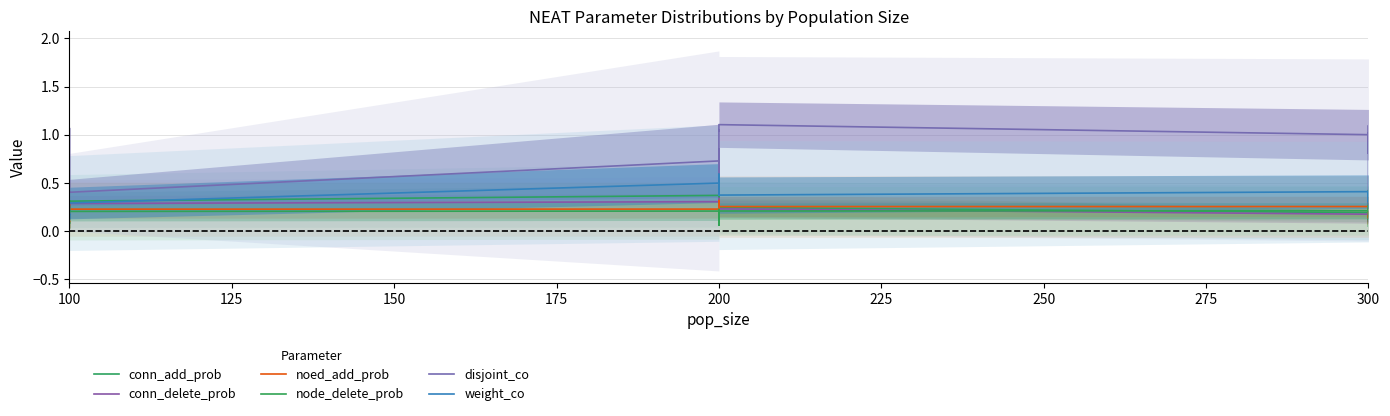

What is the difference between the highest and lowest values at 100?

0.4